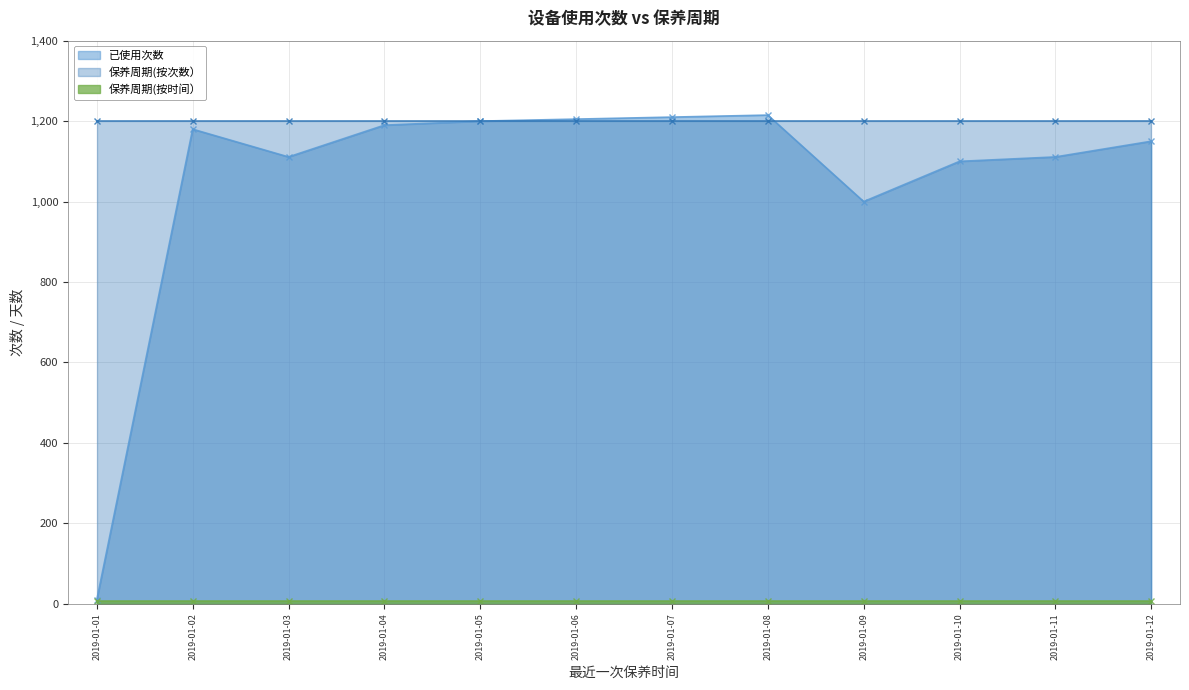

Reading right to left, transcribe all the data shown in this chart.

已使用次数: 2019-01-12=1150	2019-01-11=1111	2019-01-10=1100	2019-01-09=1000	2019-01-08=1215	2019-01-07=1210	2019-01-06=1205	2019-01-05=1200	2019-01-04=1190	2019-01-03=1111	2019-01-02=1180	2019-01-01=10
保养周期(按次数）: 2019-01-12=1200	2019-01-11=1200	2019-01-10=1200	2019-01-09=1200	2019-01-08=1200	2019-01-07=1200	2019-01-06=1200	2019-01-05=1200	2019-01-04=1200	2019-01-03=1200	2019-01-02=1200	2019-01-01=1200
保养周期(按时间）: 2019-01-12=7	2019-01-11=7	2019-01-10=7	2019-01-09=7	2019-01-08=7	2019-01-07=7	2019-01-06=7	2019-01-05=7	2019-01-04=7	2019-01-03=7	2019-01-02=7	2019-01-01=7